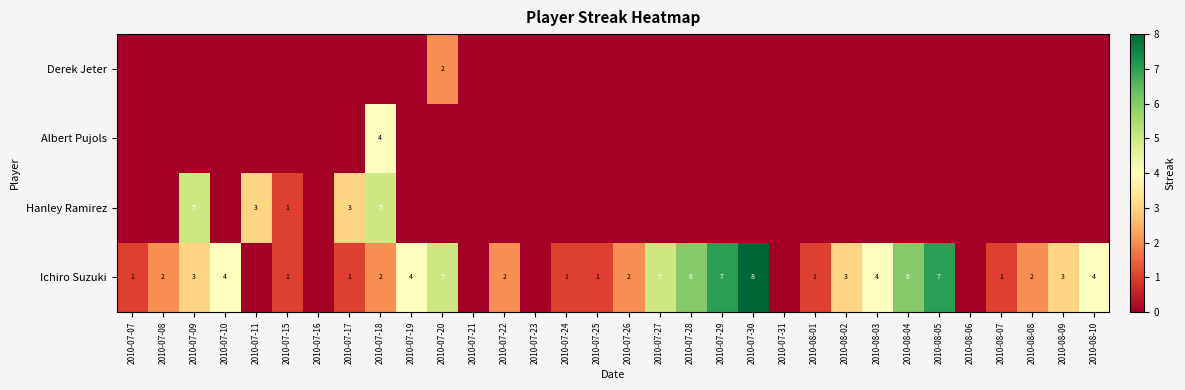

The value of Ichiro Suzuki at 2010-07-26 is 2. True or false?

True